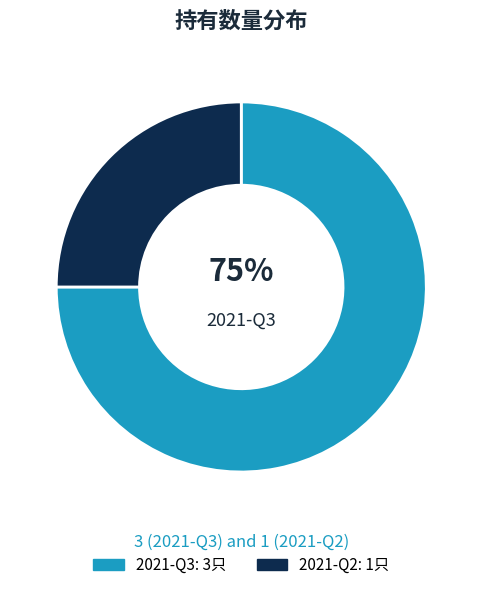

Is there a majority slice in this chart?

Yes